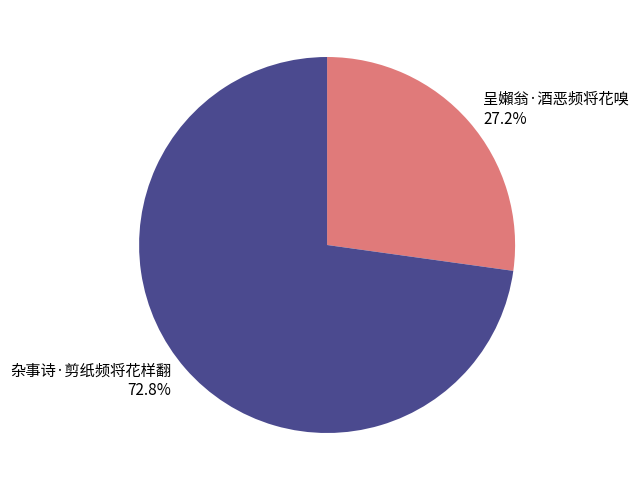

To the nearest percent, what is the combined percentage of 呈嬾翁·酒恶频将花嗅 and 杂事诗·剪纸频将花样翻?

100%